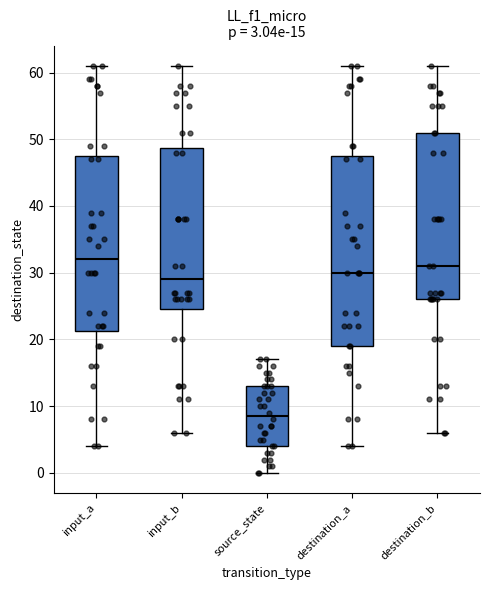

Which box is the tallest, from its lower edge to its upper edge?

destination_a